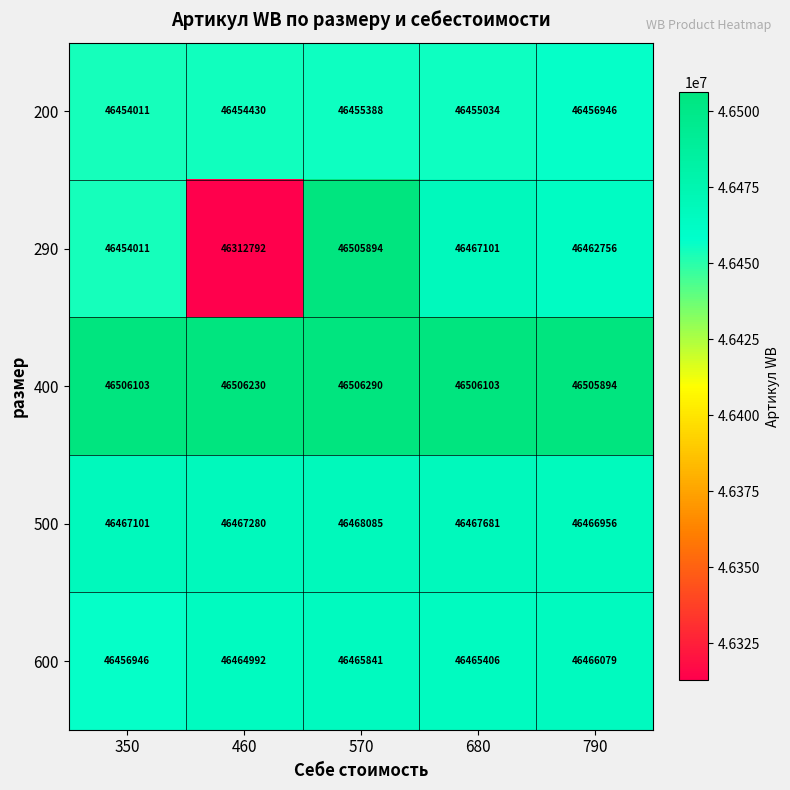

Reading left to right, list all the values displayed in this chart.

200: 350=46454011	460=46454430	570=46455388	680=46455034	790=46456946
290: 350=46454011	460=46312792	570=46505894	680=46467101	790=46462756
400: 350=46506103	460=46506230	570=46506290	680=46506103	790=46505894
500: 350=46467101	460=46467280	570=46468085	680=46467681	790=46466956
600: 350=46456946	460=46464992	570=46465841	680=46465406	790=46466079